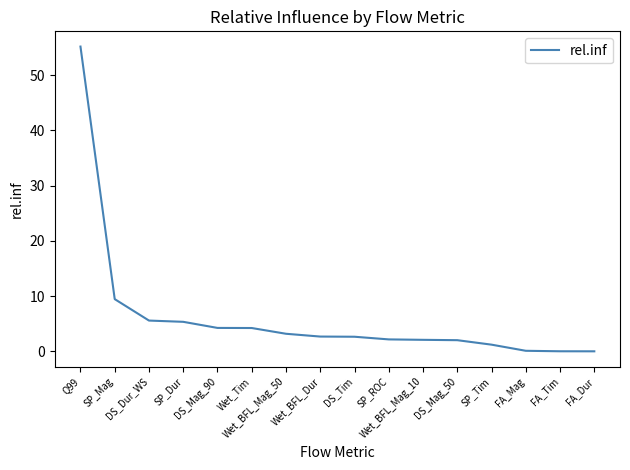

Between SP_Tim and Wet_Tim, which is larger?

Wet_Tim